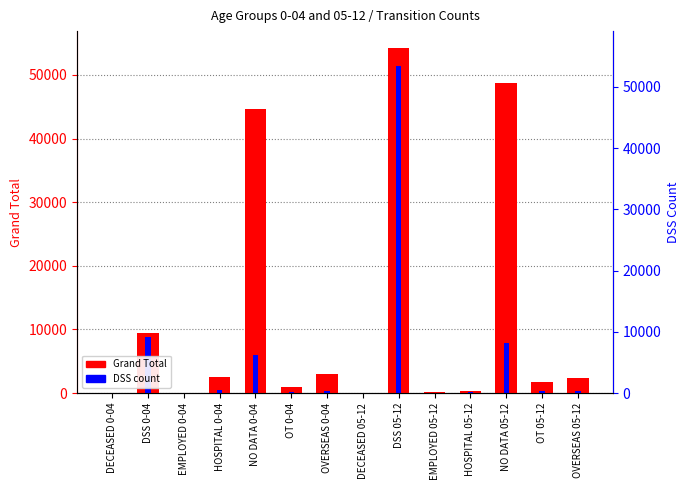

What position from the left is DECEASED 0-04?

1